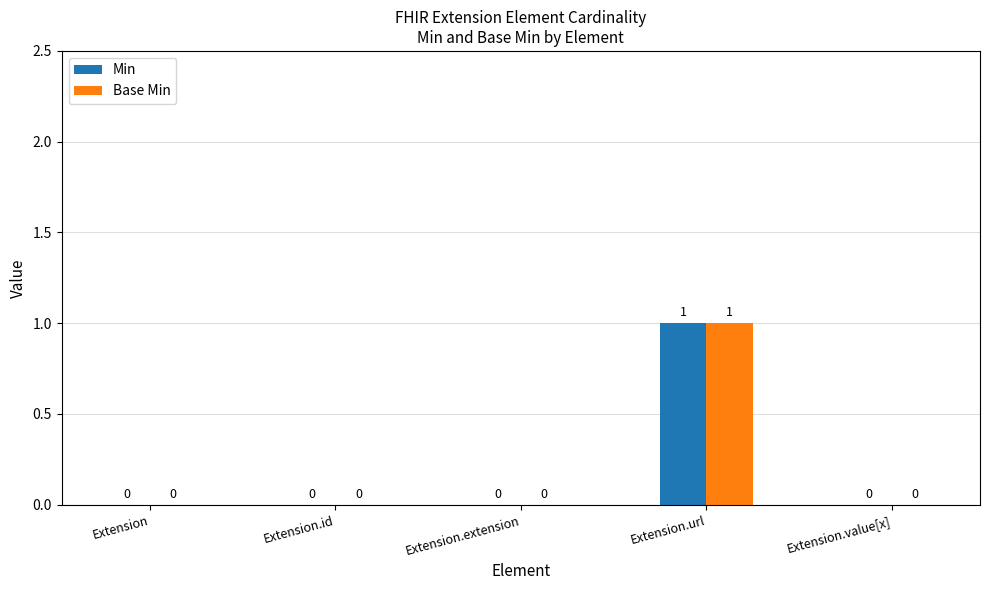

Which category has the highest value in the Min series?

Extension.url